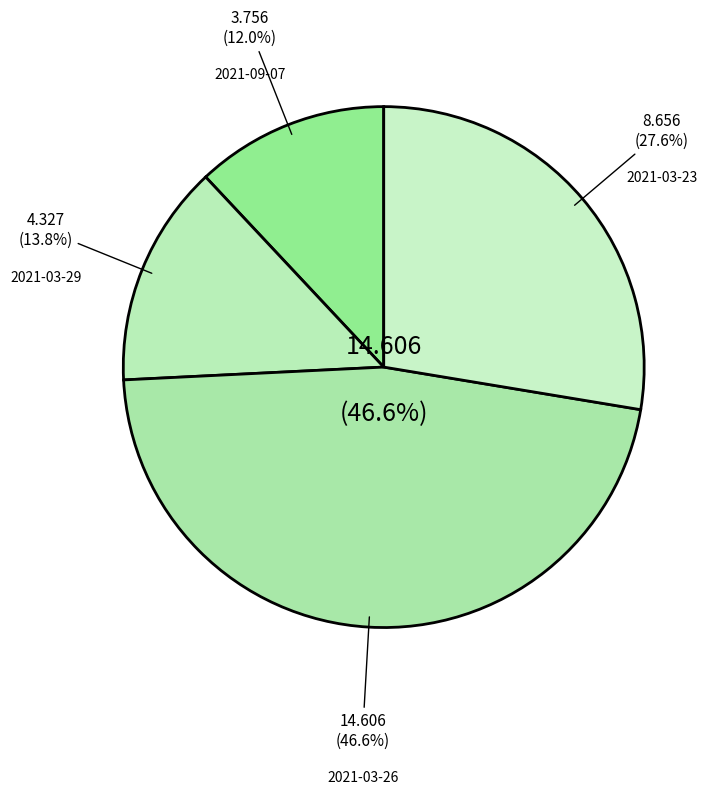

What is the ratio of the value at 2021-03-23 (Win=0) to the value at 2021-03-26 (Win=0)?

0.6